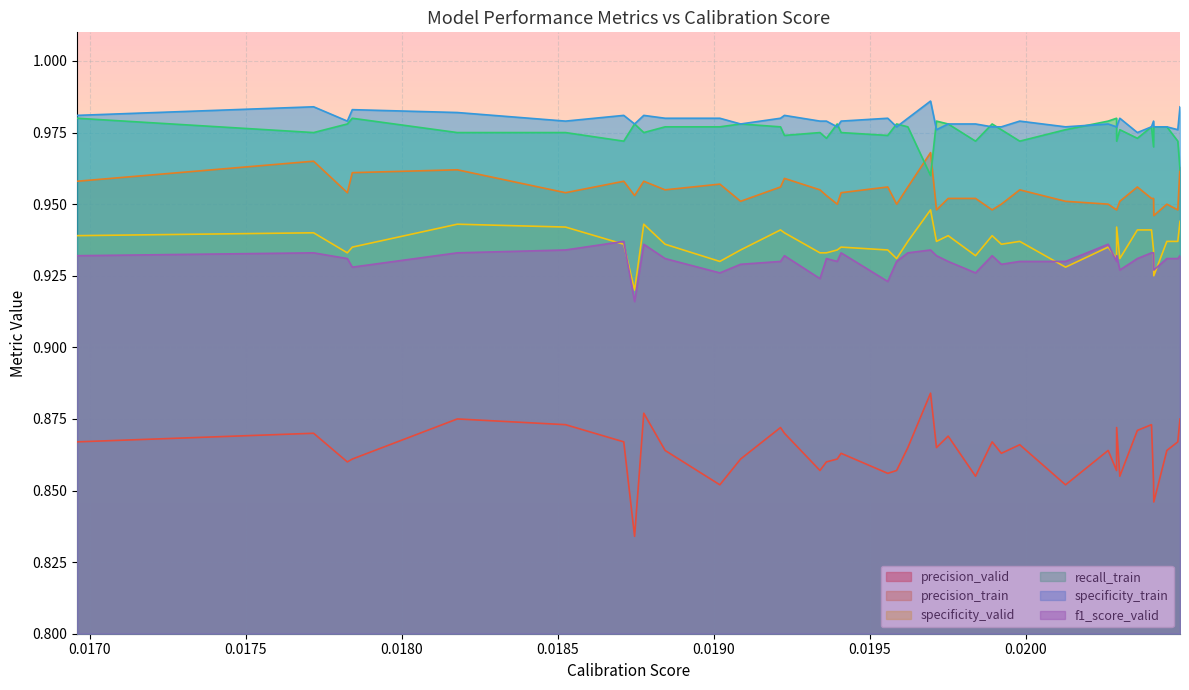

Which series has the largest range (max minus min)?

precision_valid